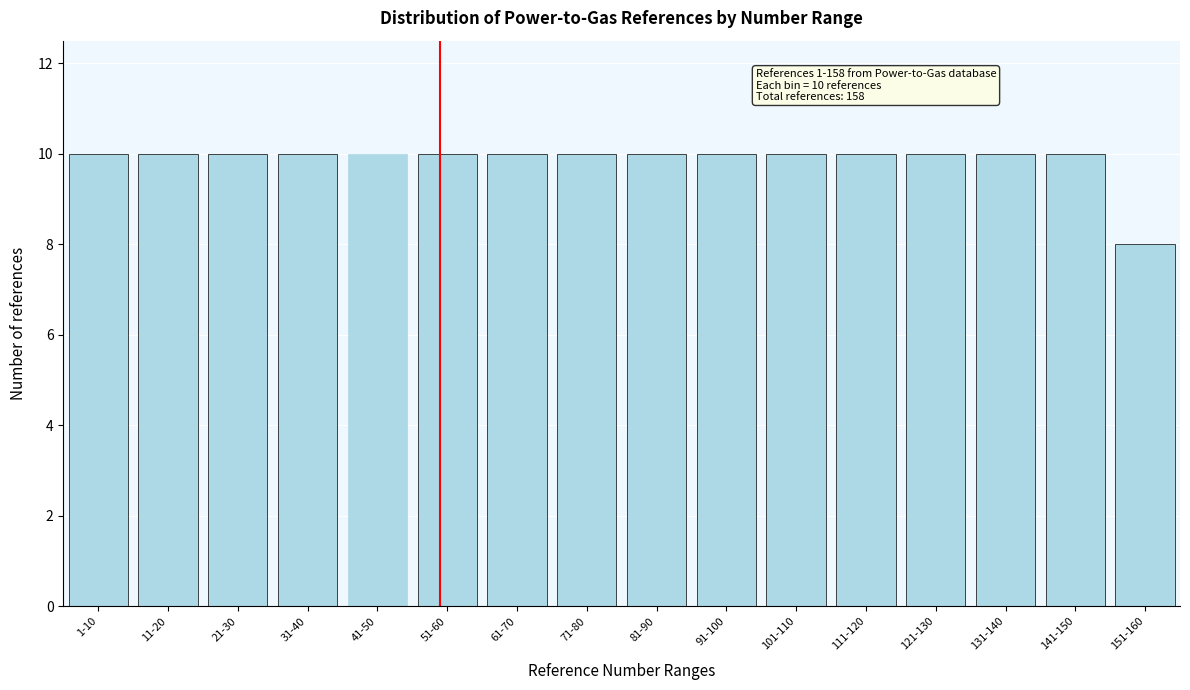

Reading left to right, extract all data points from this chart.

10	10	10	10	10	10	10	10	10	10	10	10	10	10	10	8